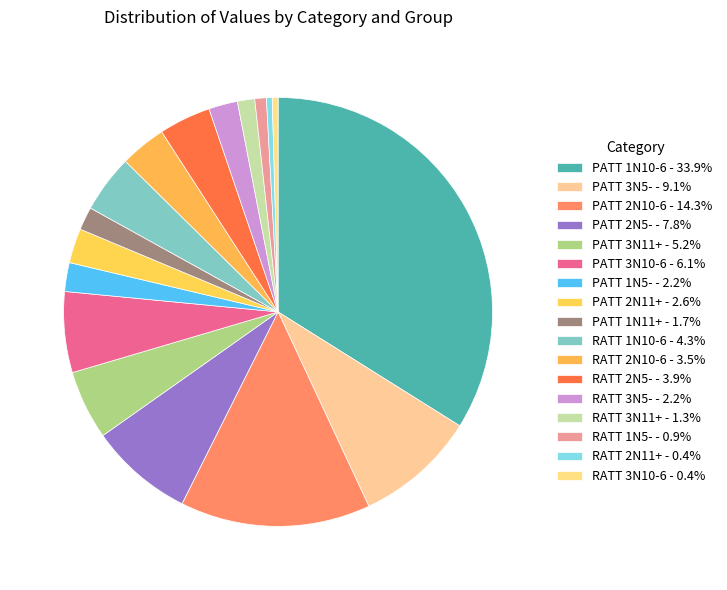

Count the number of slices in the pie.

17